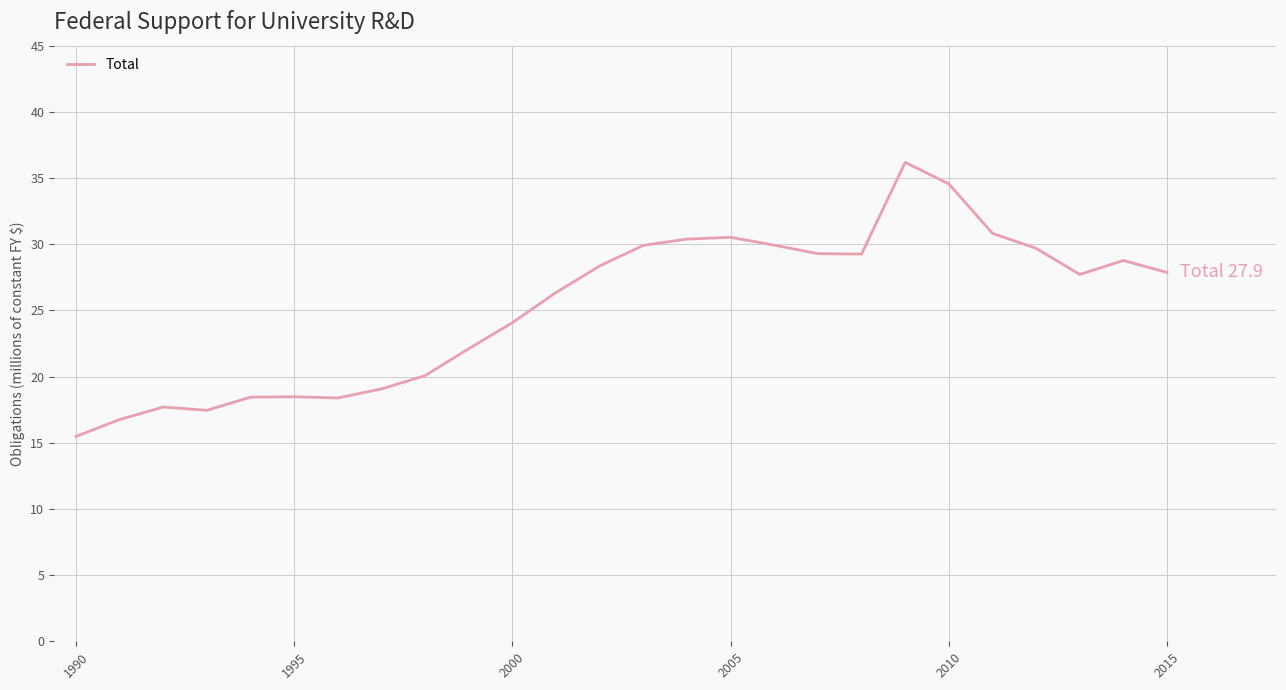

What is the minimum value shown in the chart?

15.5